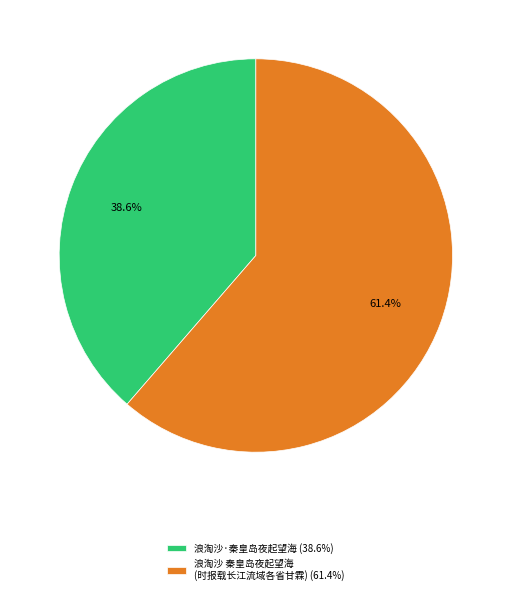

How many slices are in this pie chart?

2